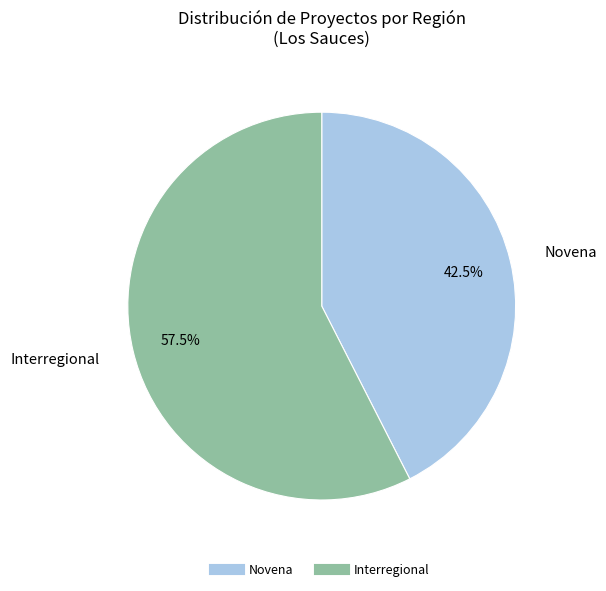

What is the smallest slice in the pie chart?

Novena